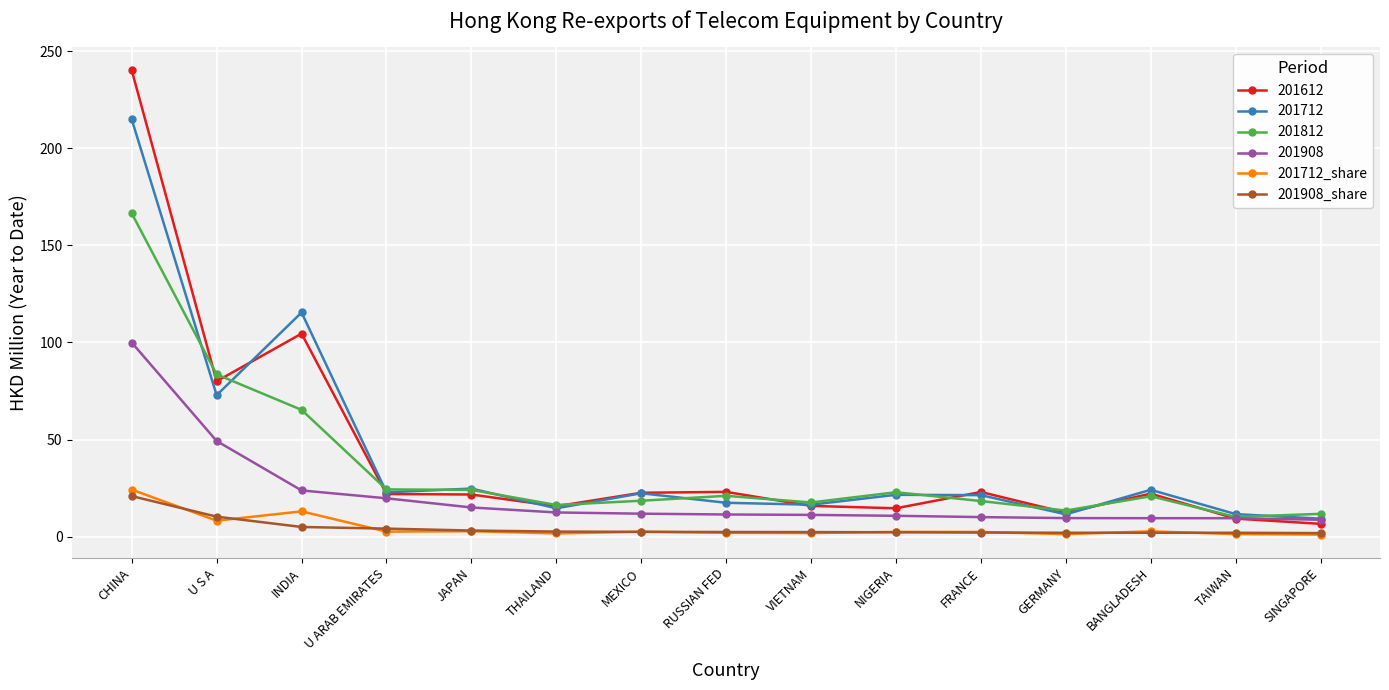

At which label does 201908 reach its peak?

CHINA